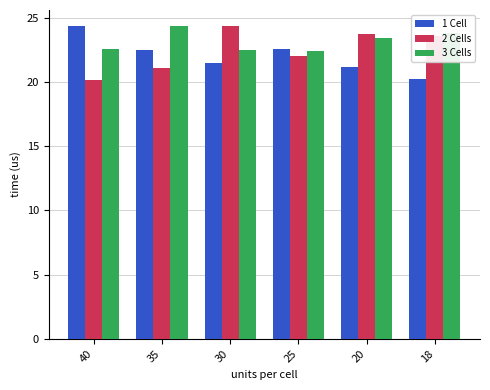

The 3 Cells series shows 13.9 at 20. True or false?

False